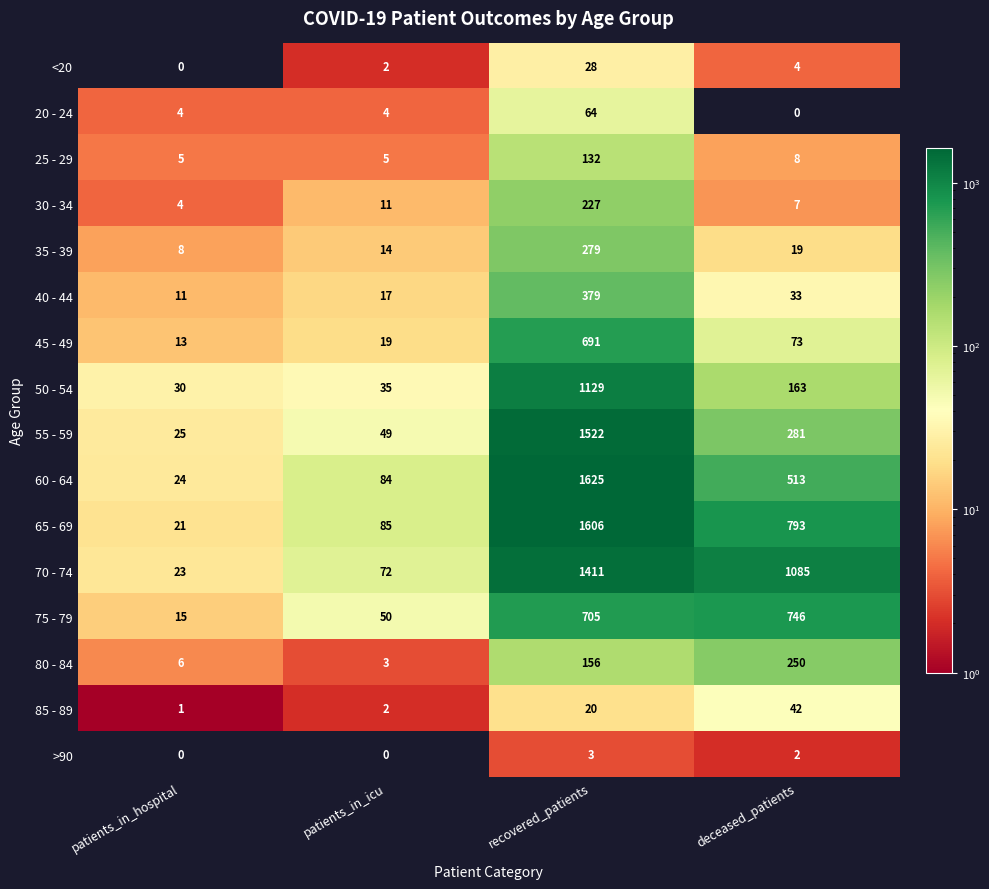

Between patients_in_hospital and patients_in_icu, which series saw the biggest shift?

65 - 69